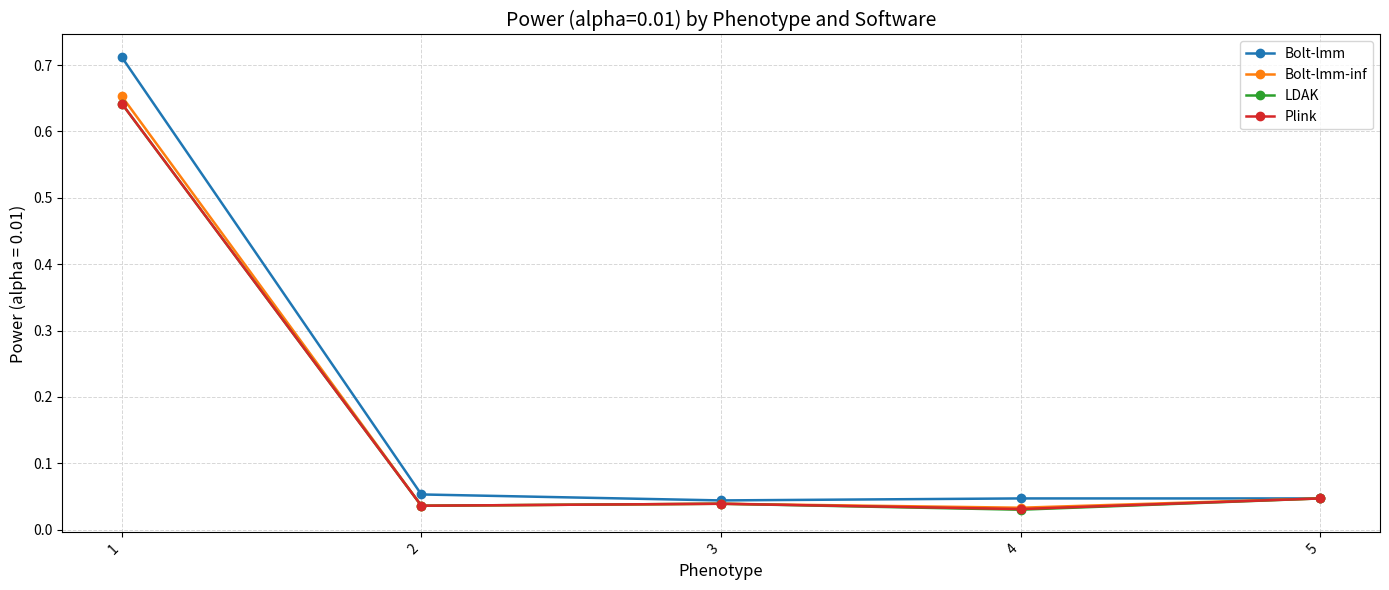

What is the average value of the LDAK series?

0.2